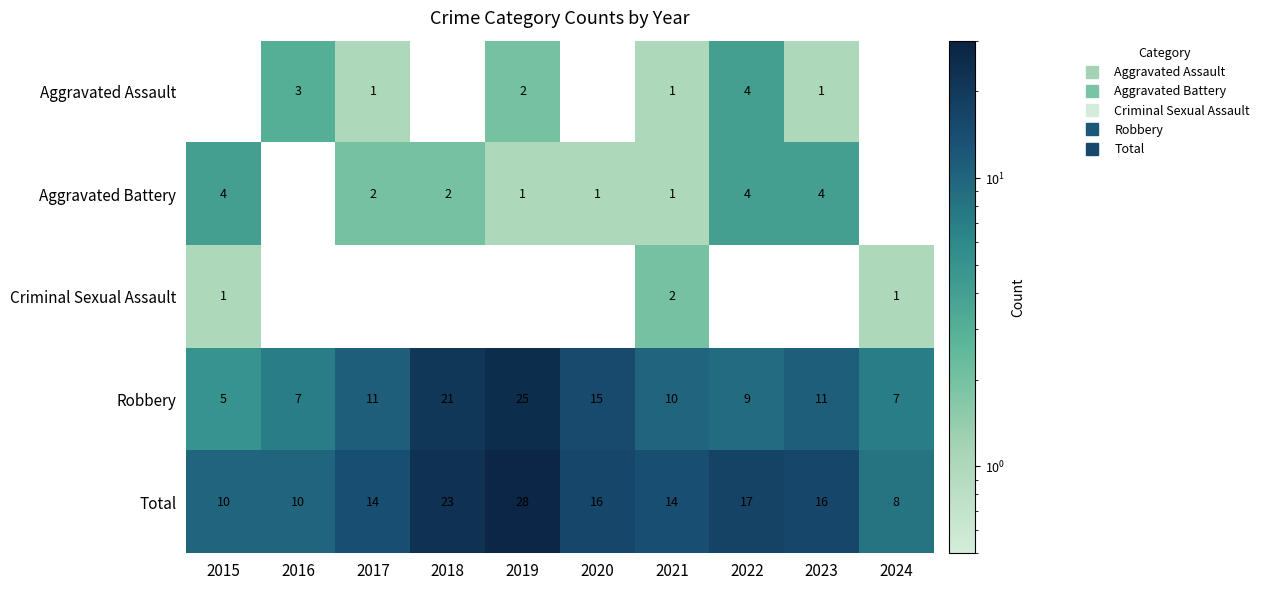

At which label does Robbery reach its peak?

2019